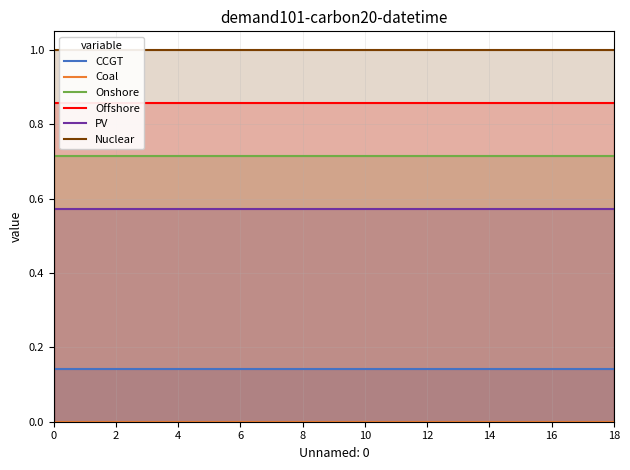

The Nuclear series shows 0.6 at 17. True or false?

False